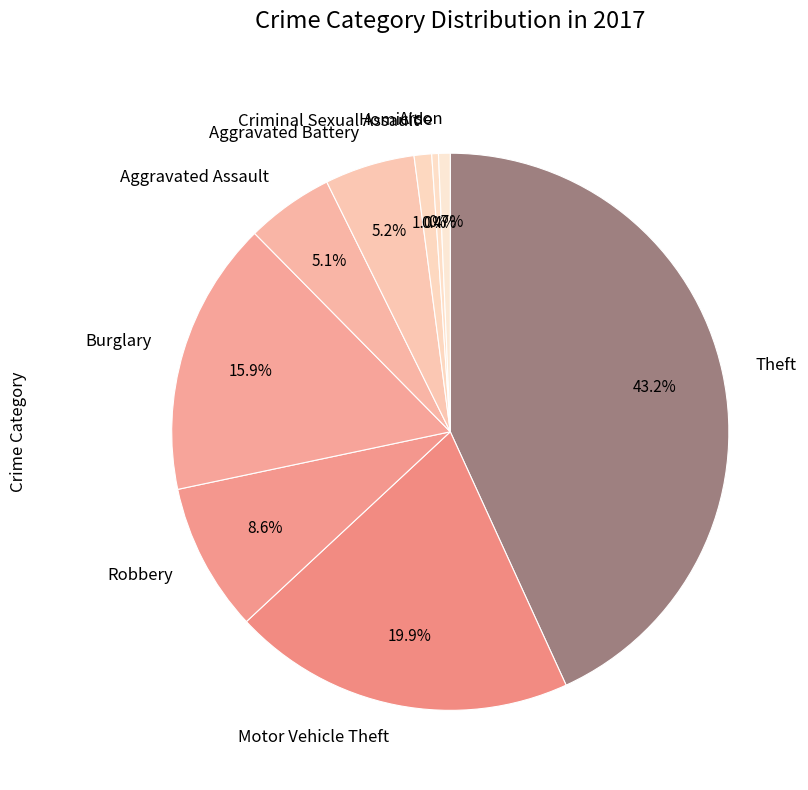

Approximately how many times larger is the value at Homicide compared to Aggravated Battery?

0.1